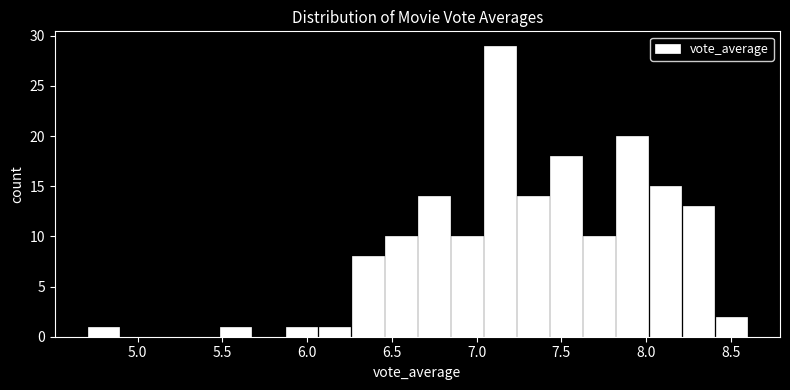

Read against the x-axis, roughly where is the centre of the tallest bar?

7.15